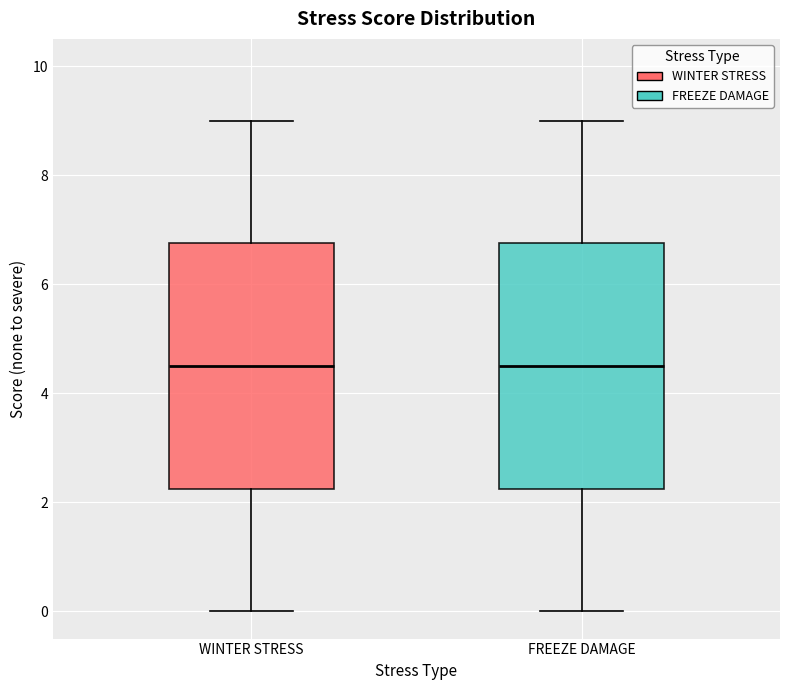

Reading left to right, read every box against the y-axis: the position of its median line, the range the box covers, and the ends of its whiskers. The values are not printed on the chart, so give them approximately, as read against the axis.

WINTER STRESS: median 4.6, box 2.2 to 6.8, whiskers 0.0 to 9.0
FREEZE DAMAGE: median 4.6, box 2.2 to 6.8, whiskers 0.0 to 9.0